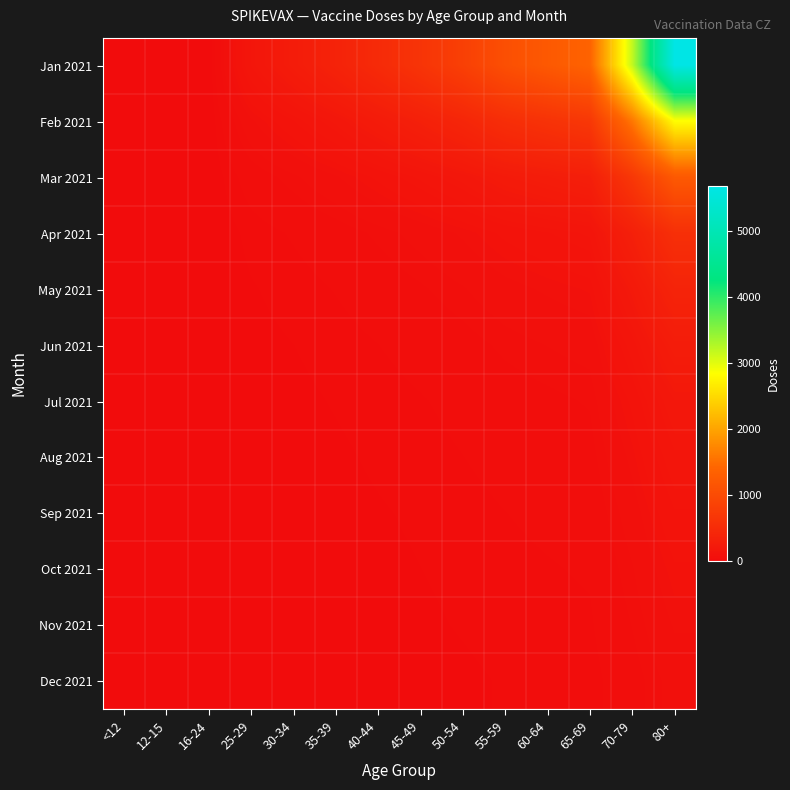

Between 16-24 and 70-79, which series saw the biggest shift?

Jan 2021